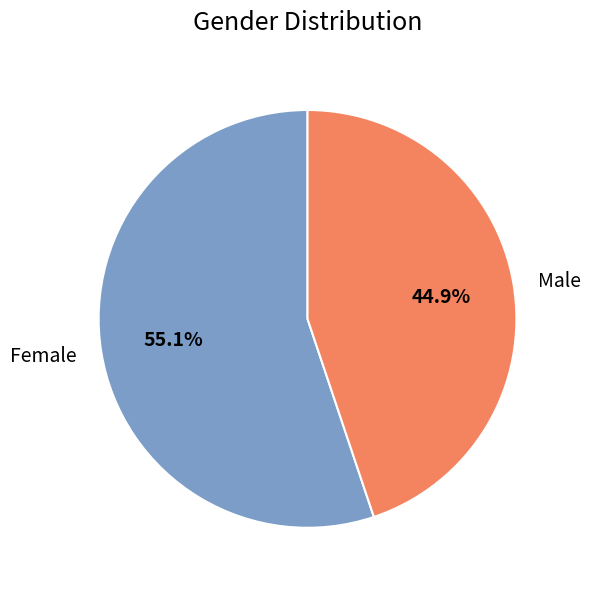

To the nearest percent, what is the average slice percentage?

50%